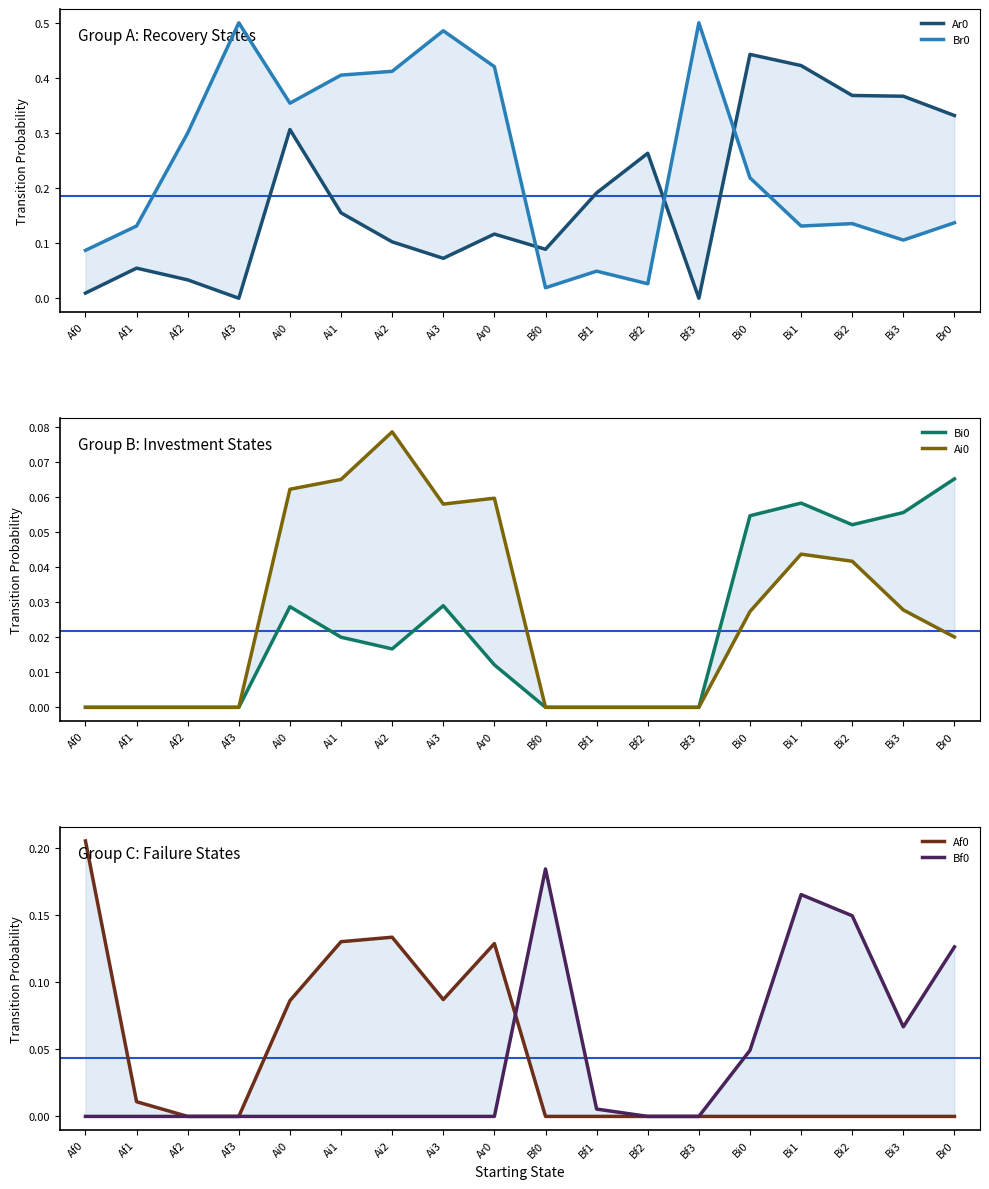

Rank the series by their maximum value, from lowest to highest.

Bi0, Ai0, Bf0, Af0, Ar0, Br0